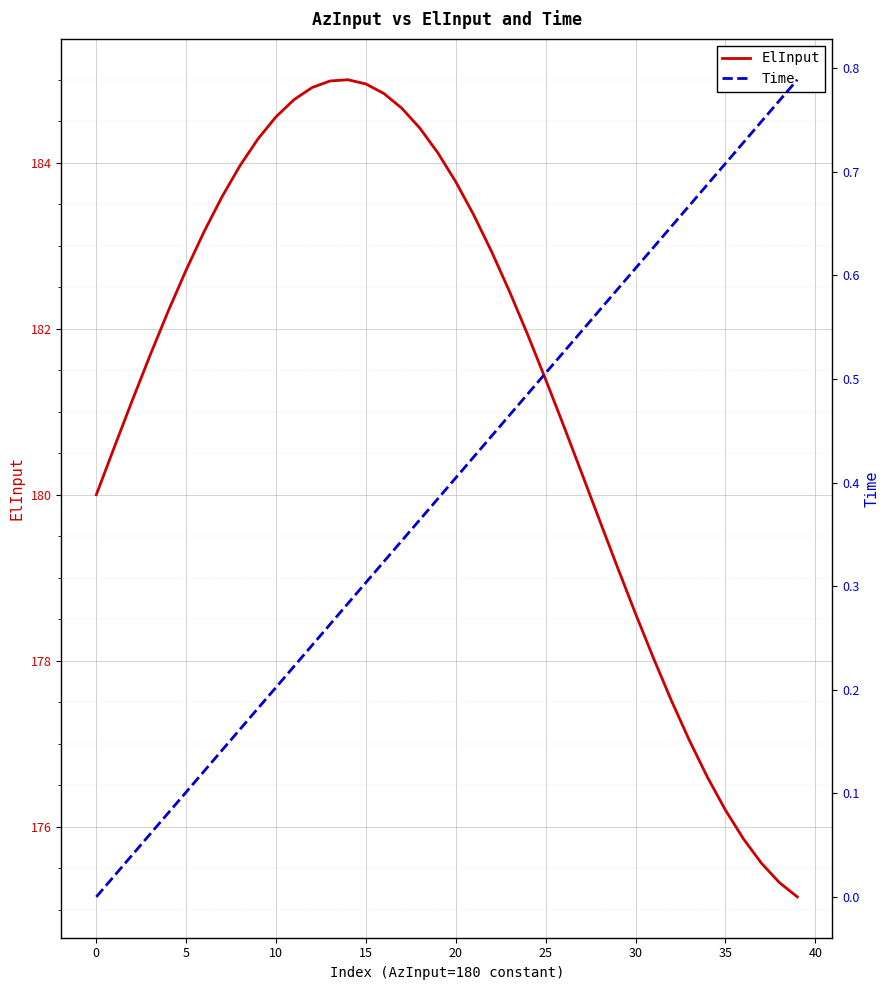

How many values in the ElInput series are below 182?

20